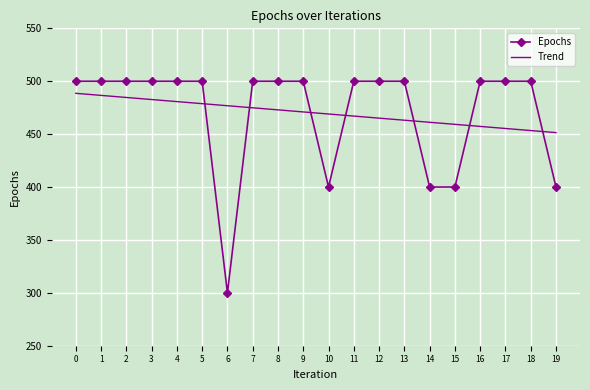

At 15, list the series in order from largest to smallest.

Trend, Epochs